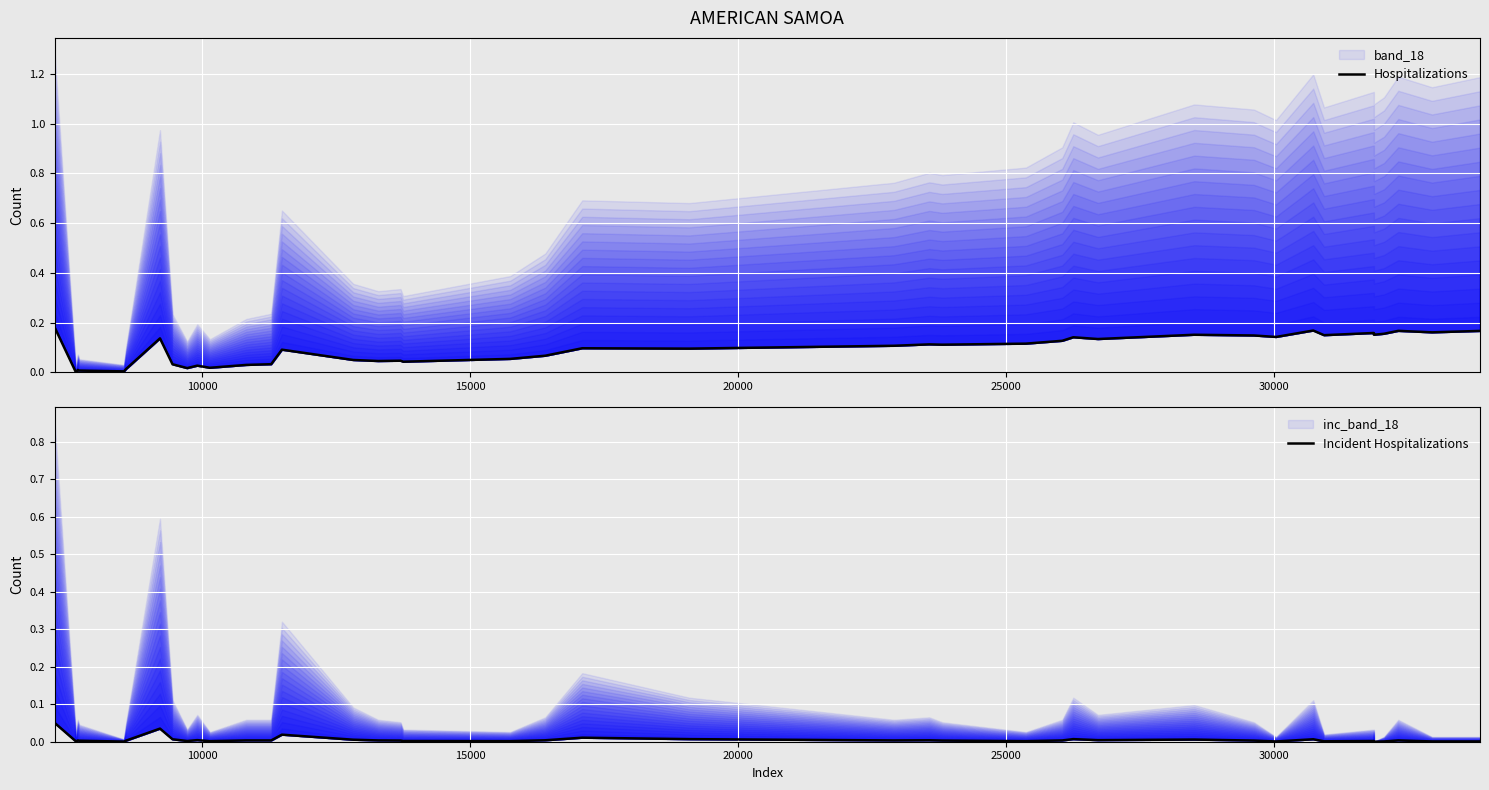

The value of Incident Hospitalizations at 7 is 0.0. True or false?

False